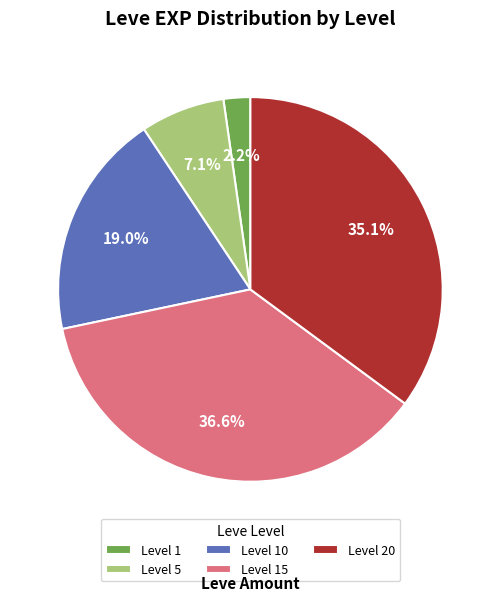

How much of the chart is everything except Level 15?

63.4%